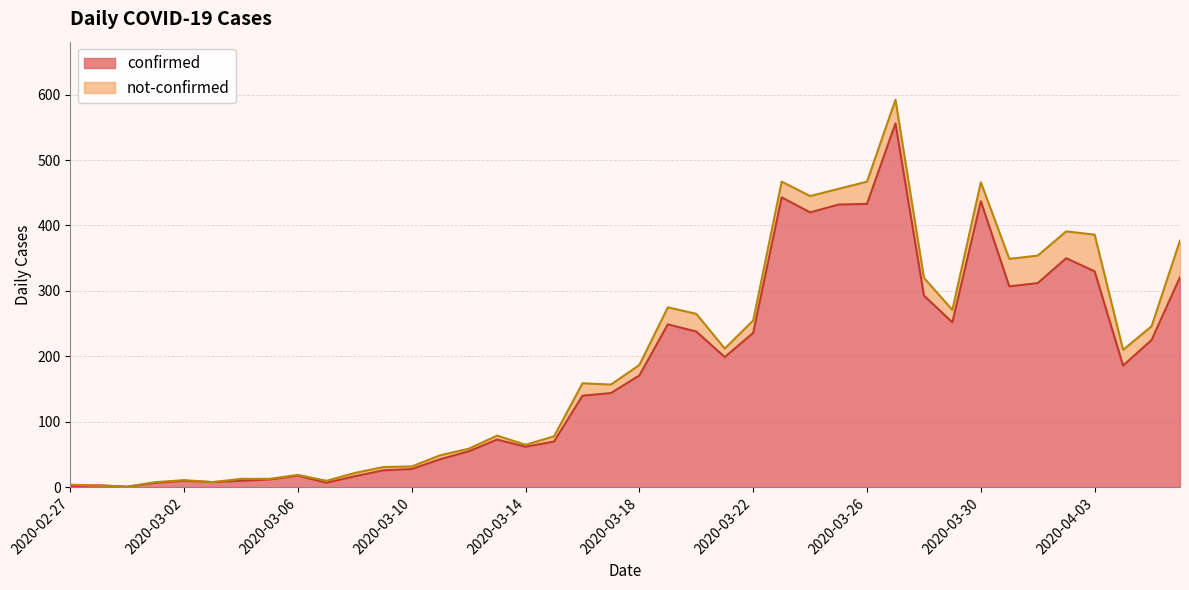

The value of confirmed at 2020-04-03 is 330. True or false?

True